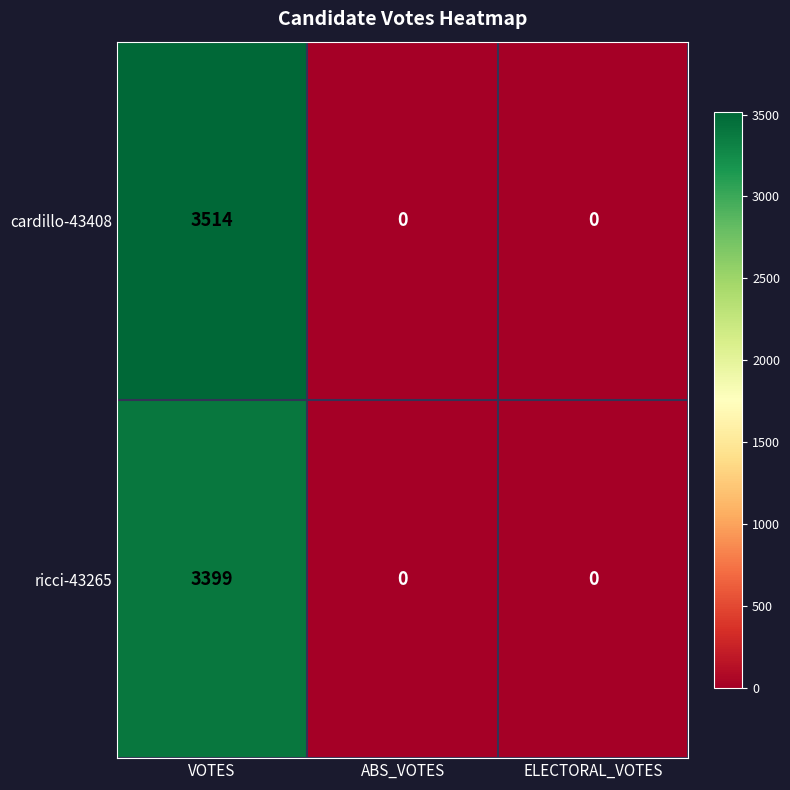

What is the approximate value of cardillo-43408 at VOTES, to the nearest 10?

3510